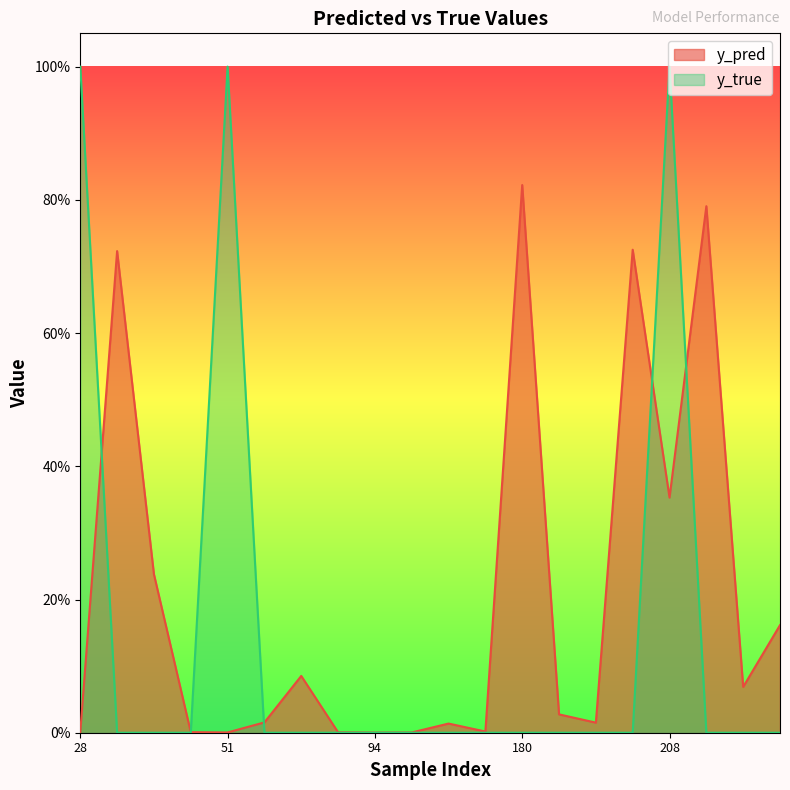

How many distinct data groups are displayed?

2